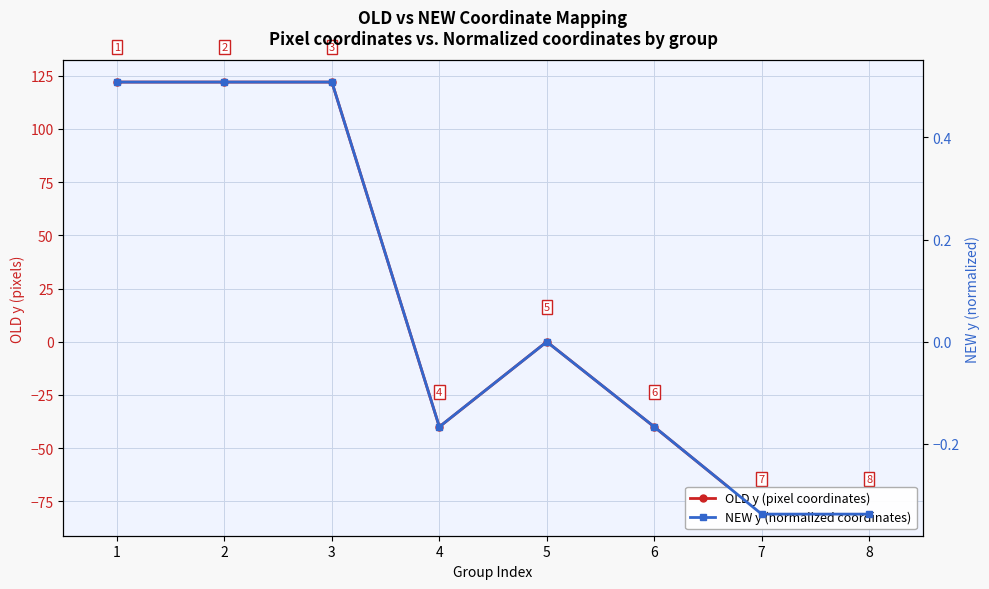

Where does the OLD y (pixel coordinates) series first go above 0?

1